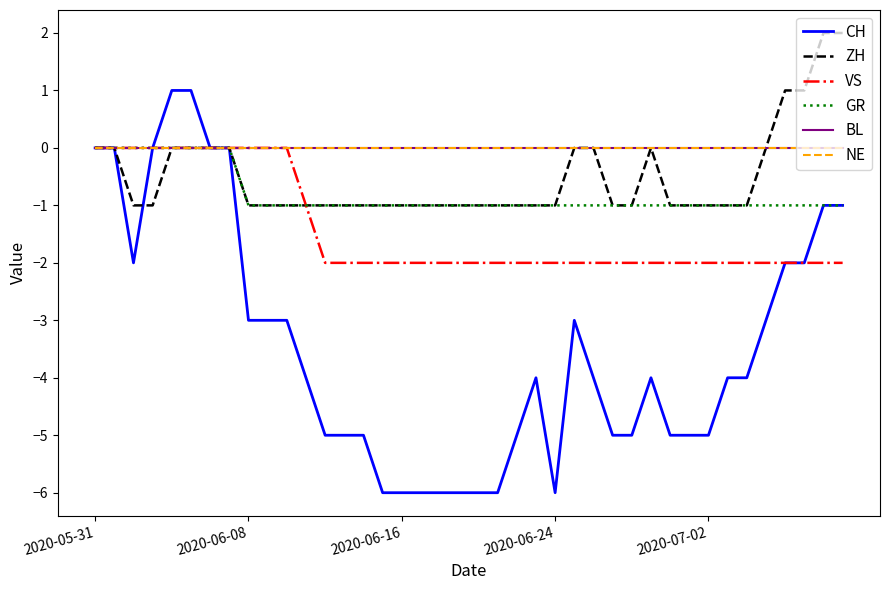

True or false: ZH has more than 2 points higher than both neighbors.

False